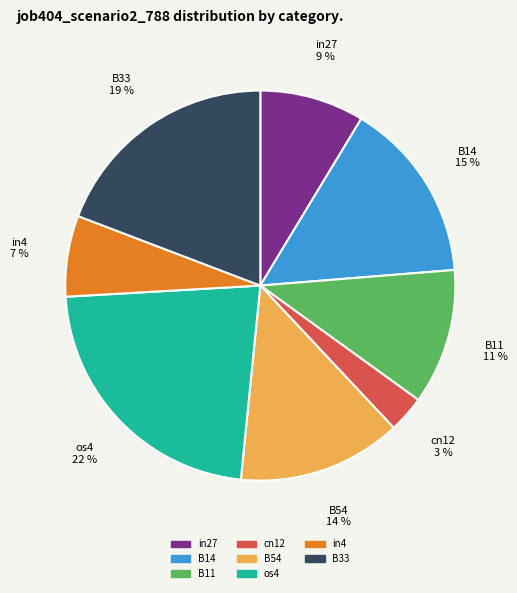

Count the number of slices in the pie.

8